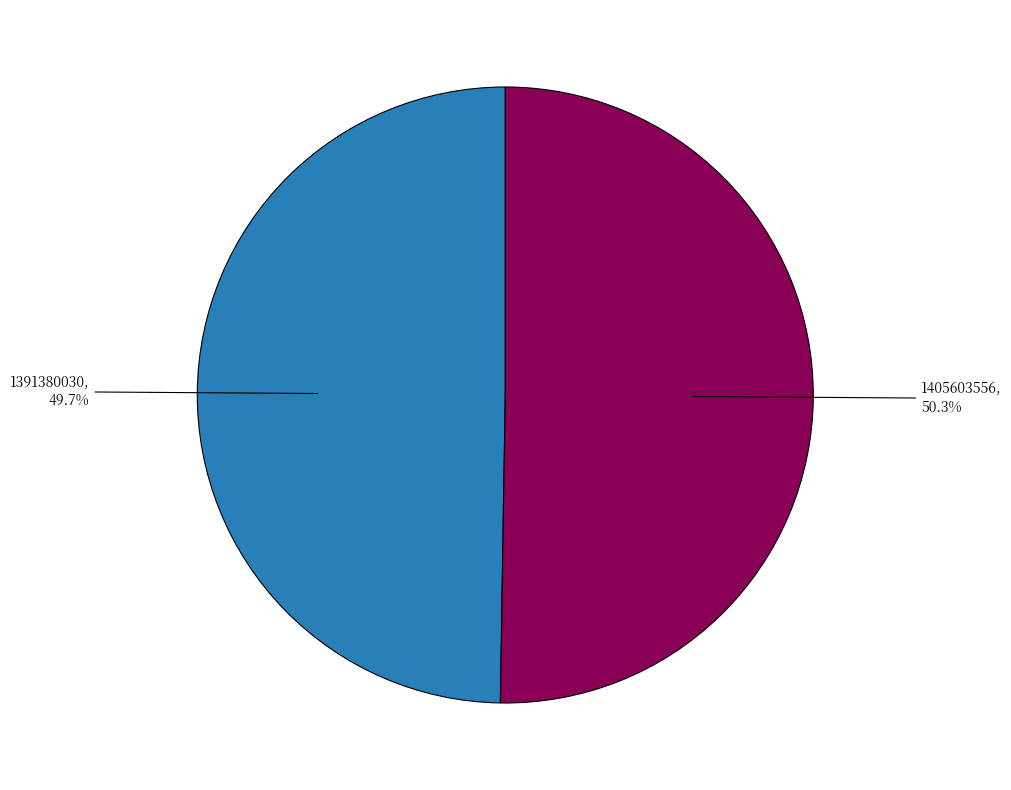

Does any single category account for the majority?

Yes